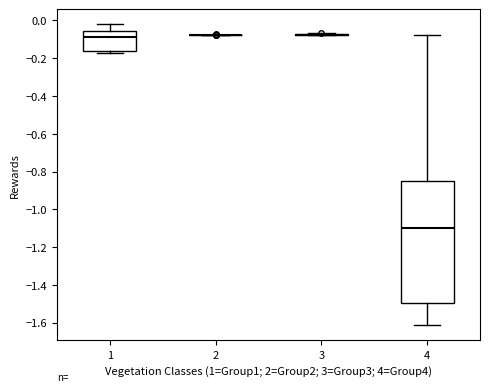

Reading left to right, read every box against the y-axis: the position of its median line, the range the box covers, and the ends of its whiskers. The values are not printed on the chart, so give them approximately, as read against the axis.

1: median -0.08, box -0.16 to -0.06, whiskers -0.18 to -0.02
2: box collapsed to a line at -0.08, whiskers -0.08 to -0.08
3: box collapsed to a line at -0.08, whiskers -0.08 to -0.06
4: median -1.10, box -1.50 to -0.86, whiskers -1.62 to -0.08